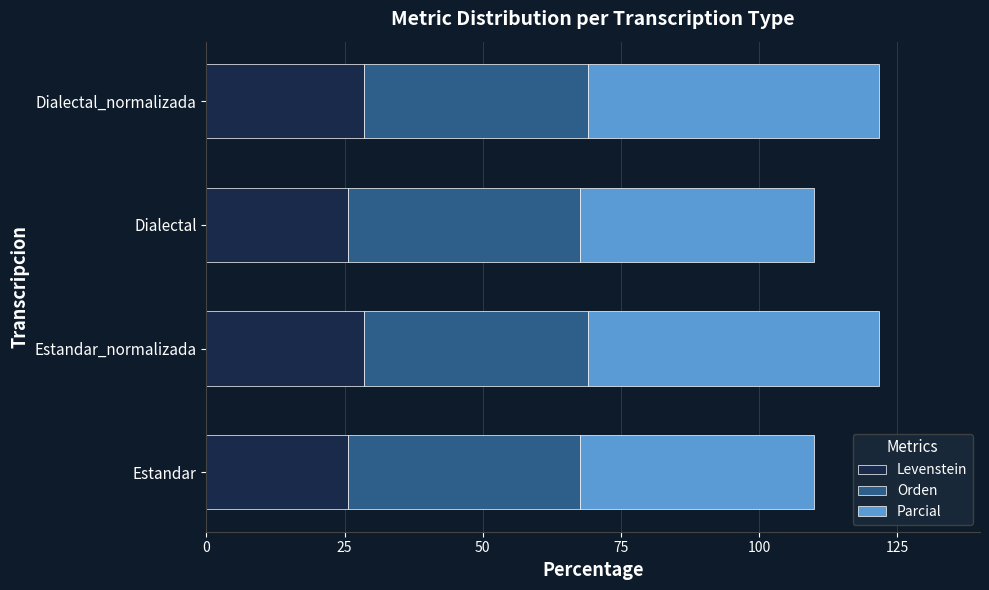

What is the total value across all series at Estandar_normalizada?

121.7